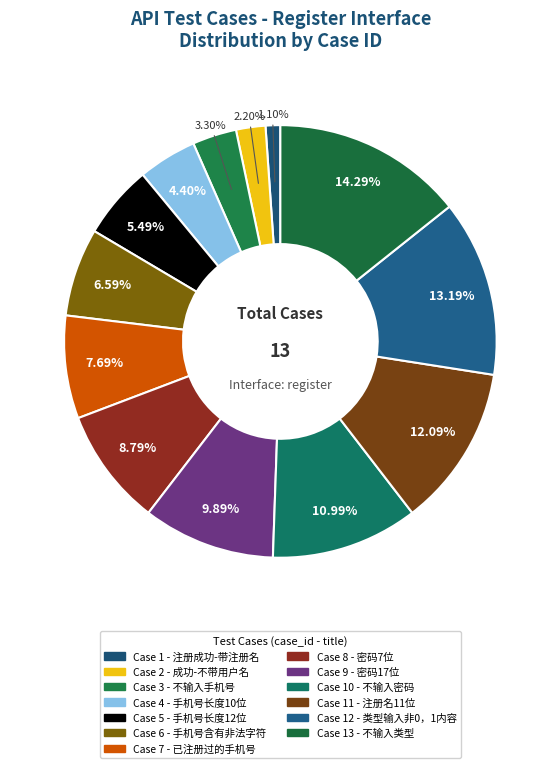

Count the number of slices in the pie.

13